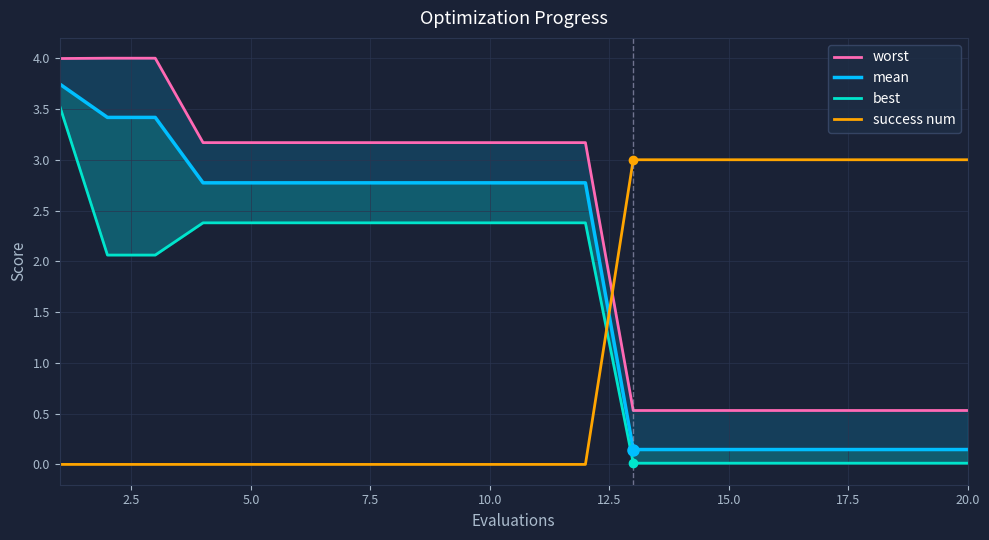

Reading right to left, what are all the values shown in this chart?

worst: 0.5	0.5	0.5	0.5	0.5	0.5	0.5	0.5	3.2	3.2	3.2	3.2	3.2	3.2	3.2	3.2	3.2	4.0	4.0	4.0
mean: 0.1	0.1	0.1	0.1	0.1	0.1	0.1	0.1	2.8	2.8	2.8	2.8	2.8	2.8	2.8	2.8	2.8	3.4	3.4	3.7
best: 0.0	0.0	0.0	0.0	0.0	0.0	0.0	0.0	2.4	2.4	2.4	2.4	2.4	2.4	2.4	2.4	2.4	2.1	2.1	3.5
success num: 3.0	3.0	3.0	3.0	3.0	3.0	3.0	3.0	0.0	0.0	0.0	0.0	0.0	0.0	0.0	0.0	0.0	0.0	0.0	0.0